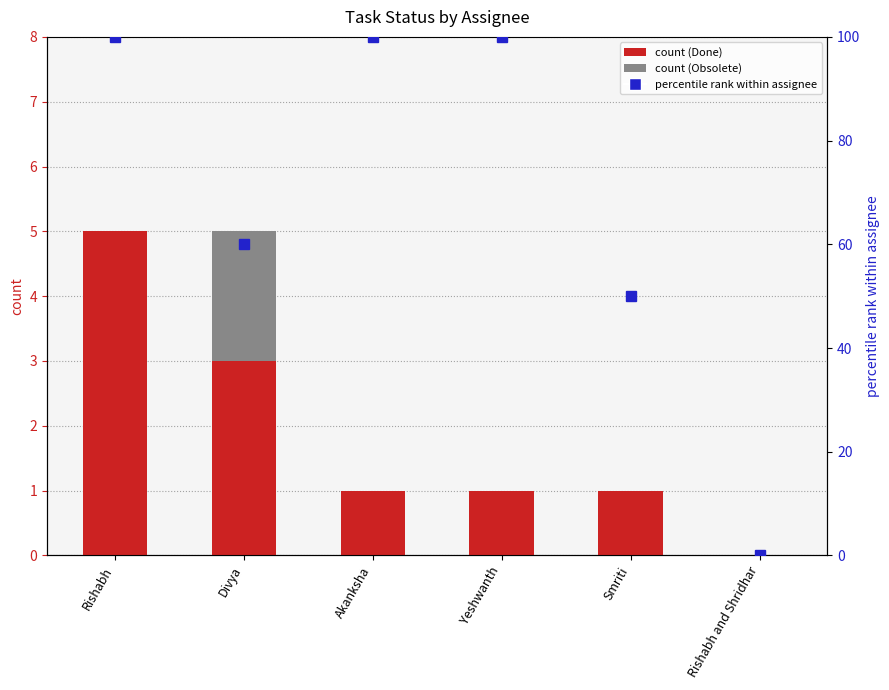

The count (Done) series shows -3 at Rishabh and Shridhar. True or false?

False